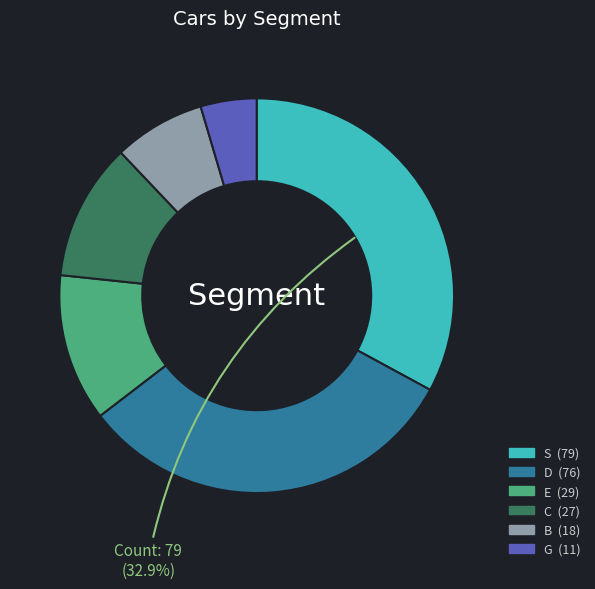

The B slice represents 8% of the pie. True or false?

True